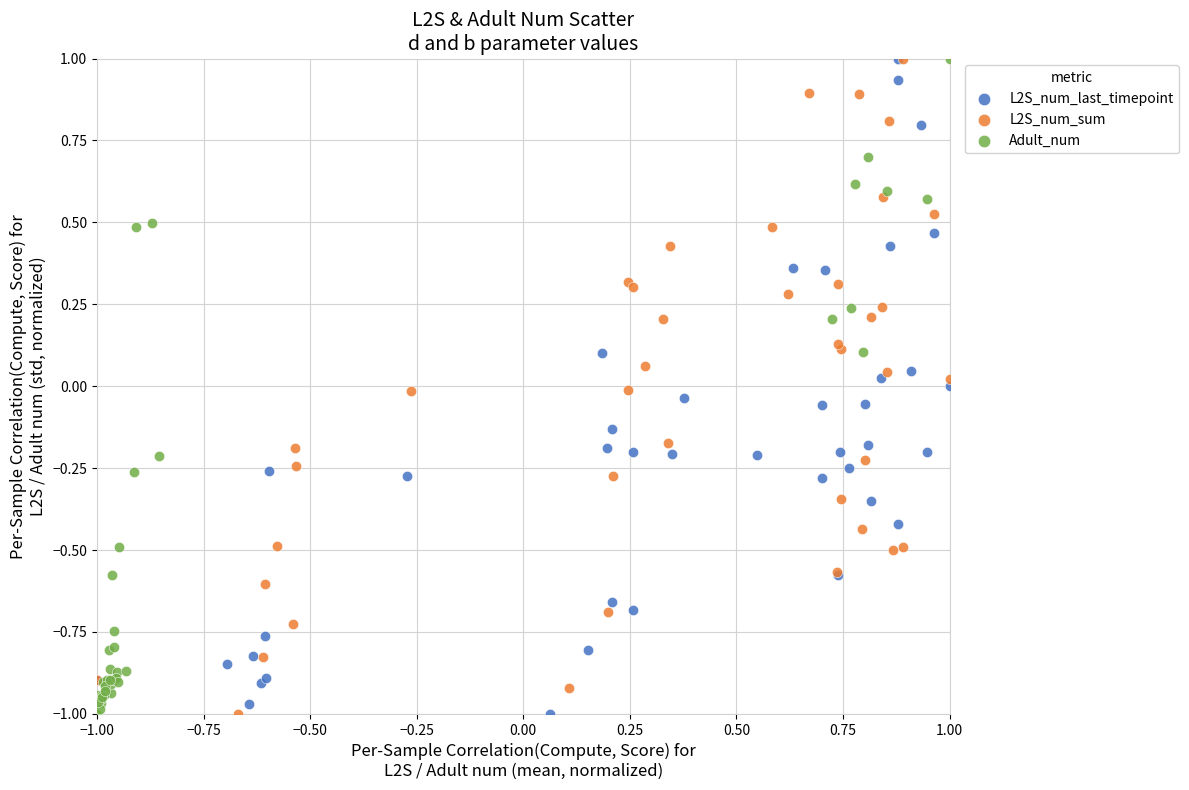

What are all the series names shown in the legend?

L2S_num_last_timepoint, L2S_num_sum, Adult_num